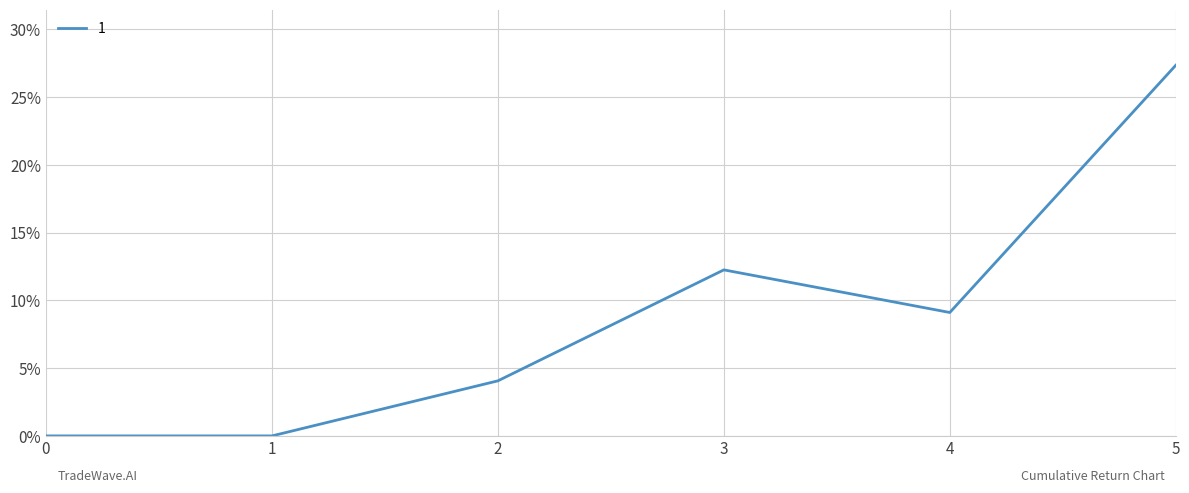

Which label corresponds to the largest value in the chart?

5